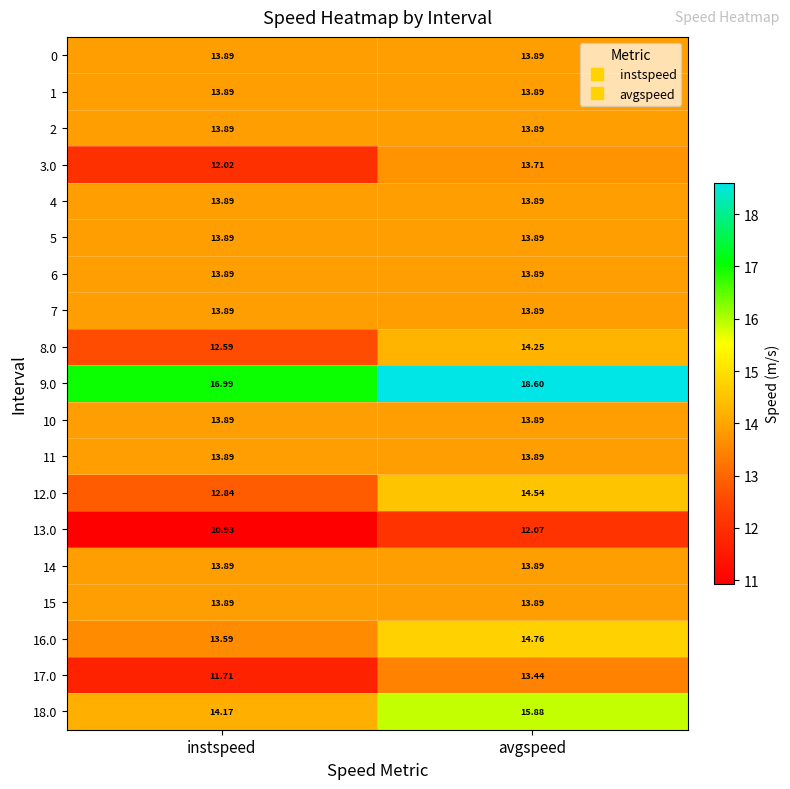

At which category is the sum across all series the highest?

avgspeed